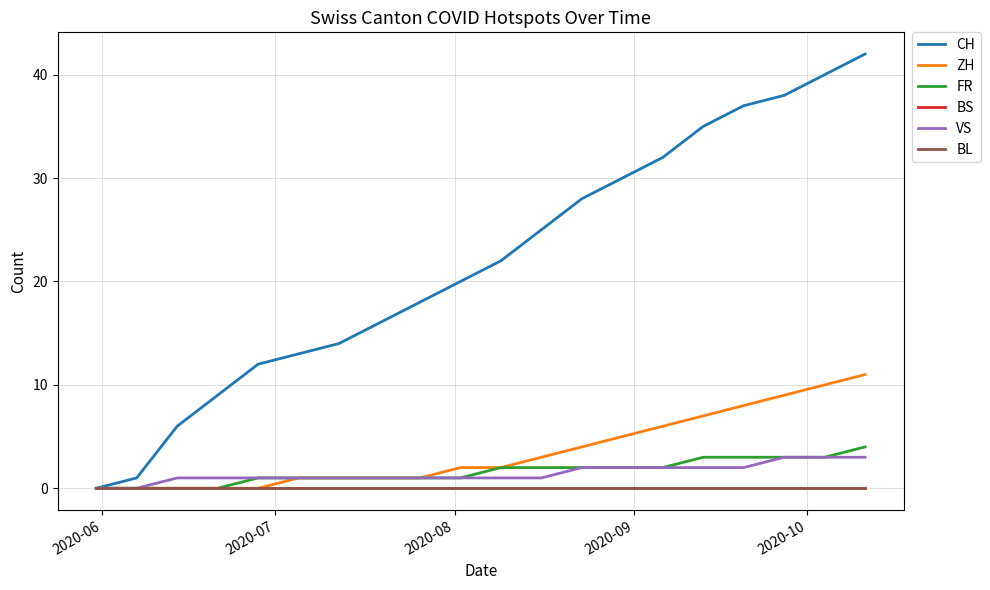

Does the chart display data point markers on the line(s)?

No